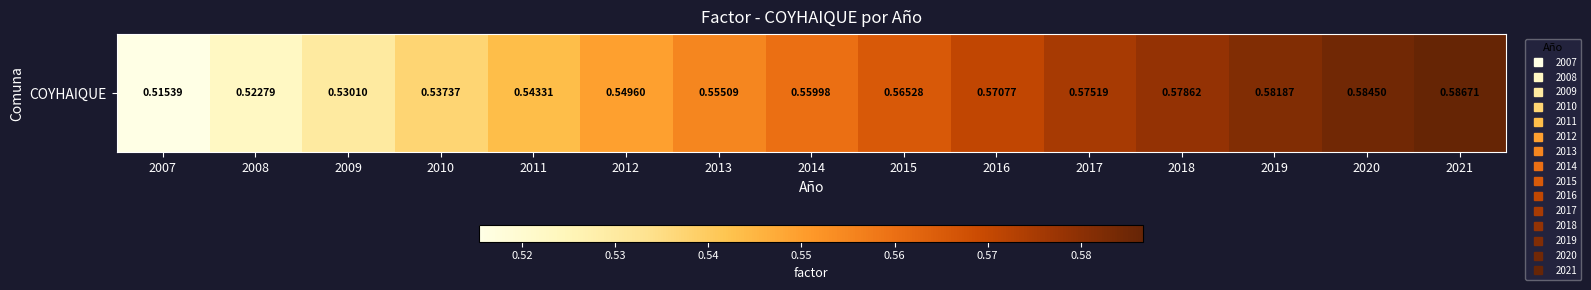

Reading left to right, list all the values displayed in this chart.

2007=0.5	2008=0.5	2009=0.5	2010=0.5	2011=0.5	2012=0.5	2013=0.6	2014=0.6	2015=0.6	2016=0.6	2017=0.6	2018=0.6	2019=0.6	2020=0.6	2021=0.6